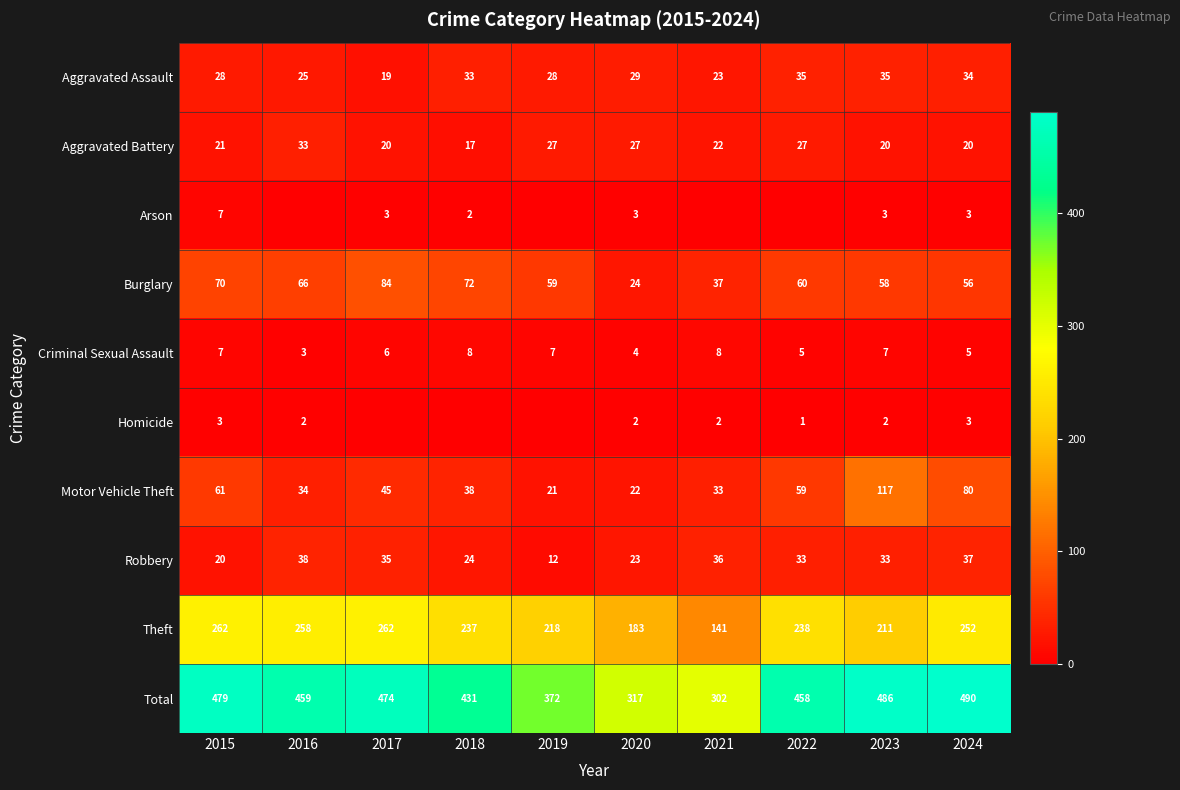

What is the sum of the Aggravated Assault values at 2023 and 2022?

70